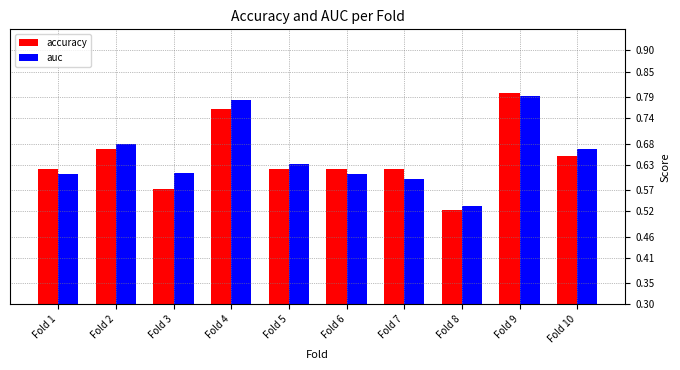

Between Fold 4 and Fold 9, which series saw the biggest shift?

accuracy